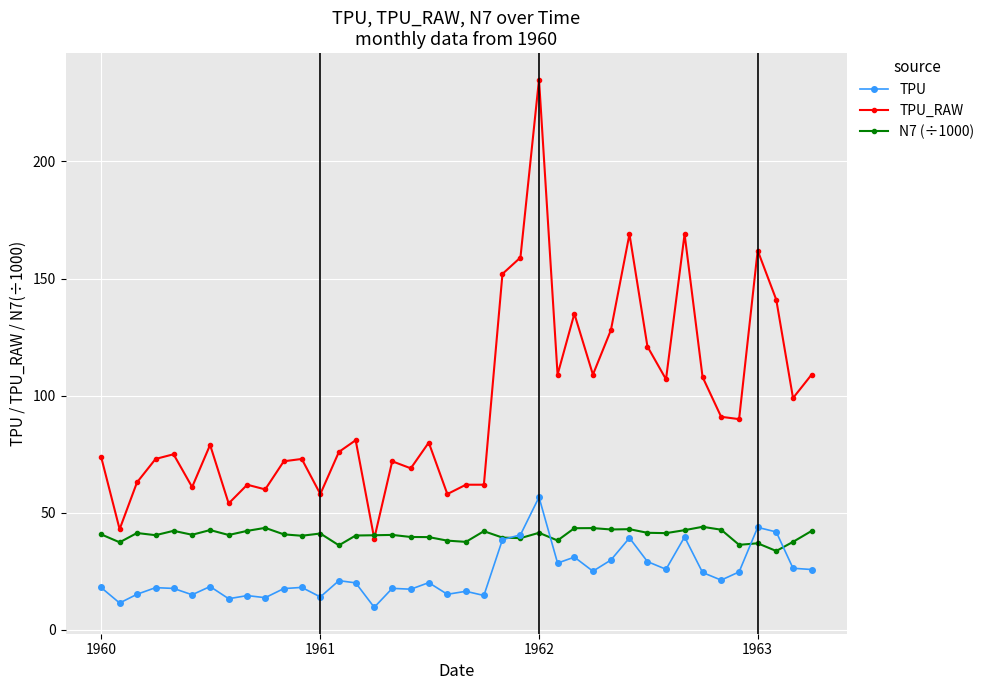

True or false: N7 (÷1000) has more than 1 points higher than both neighbors.

True